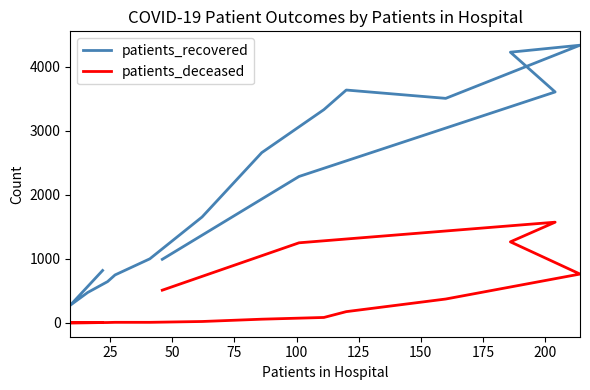

Does the chart have visible grid lines?

No